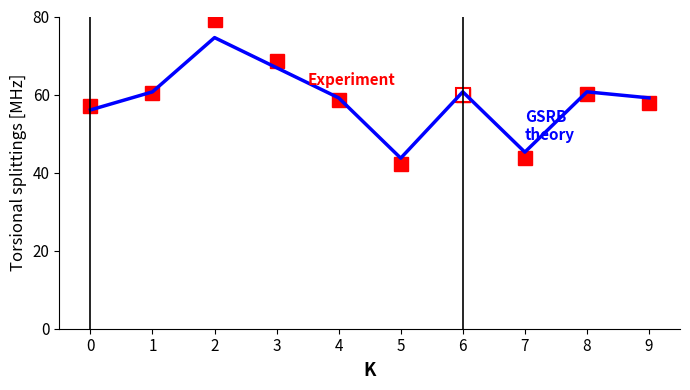

What is the total value across all series at 9?

116.9